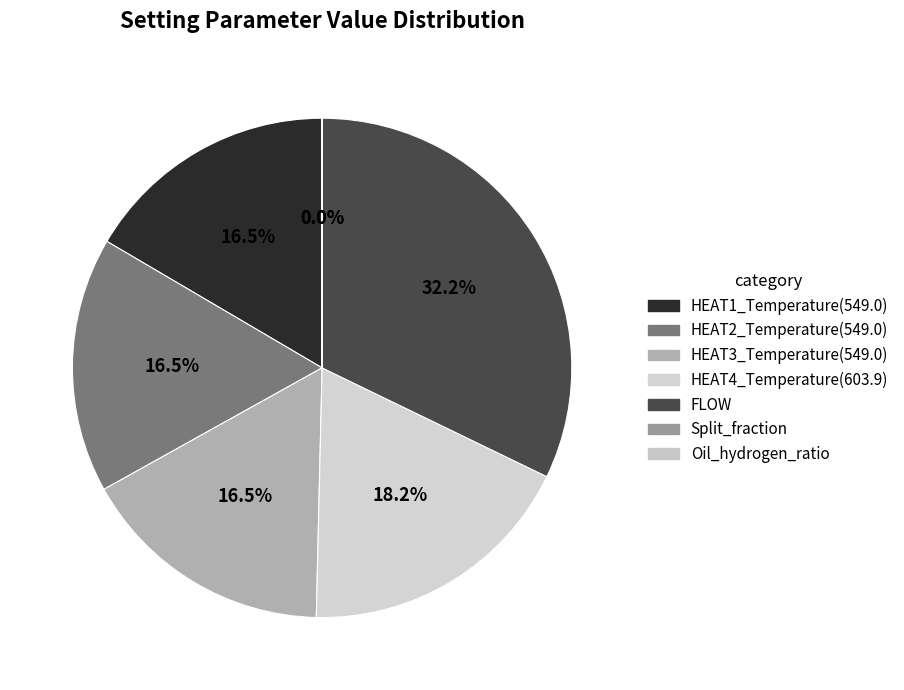

The HEAT2_Temperature(549.0) slice represents 17% of the pie. True or false?

True